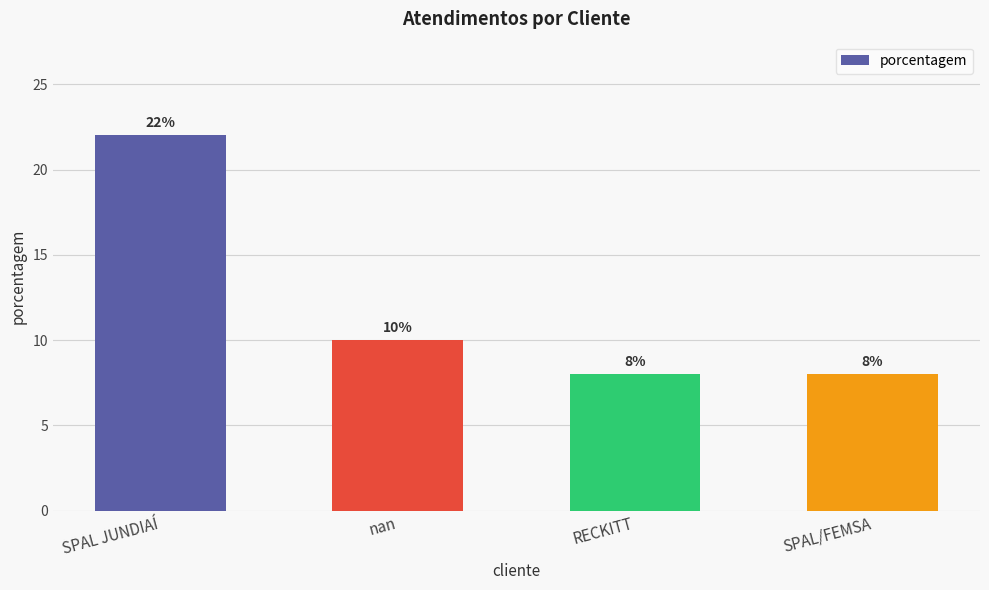

True or false: the data shows 10 at nan.

True